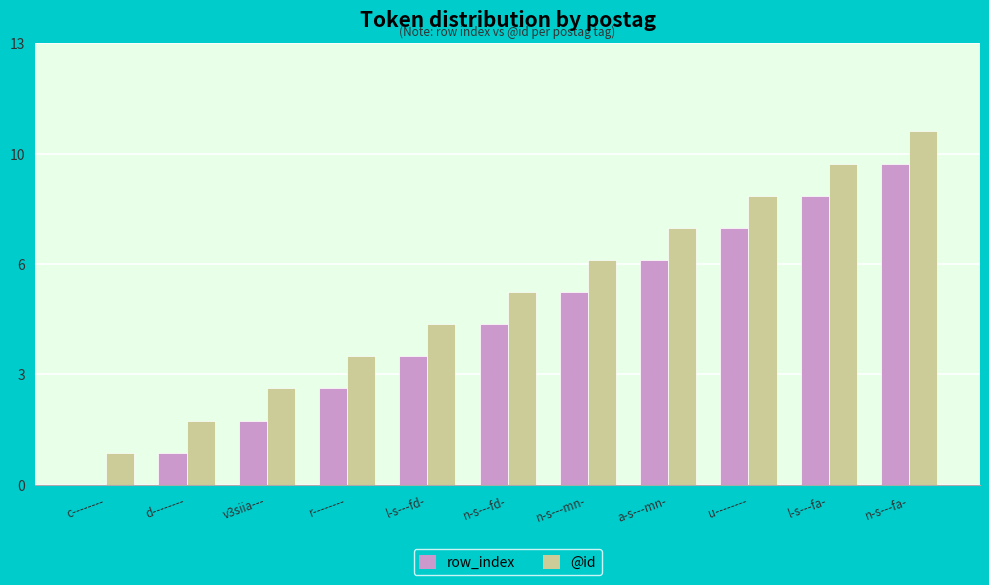

What is the average value of the row_index series?

5